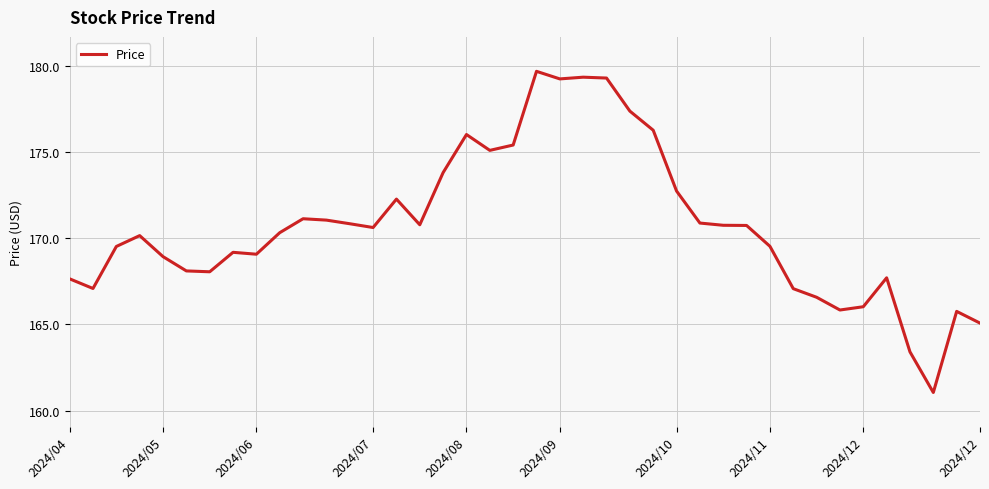

What is the minimum value shown in the chart?

161.1